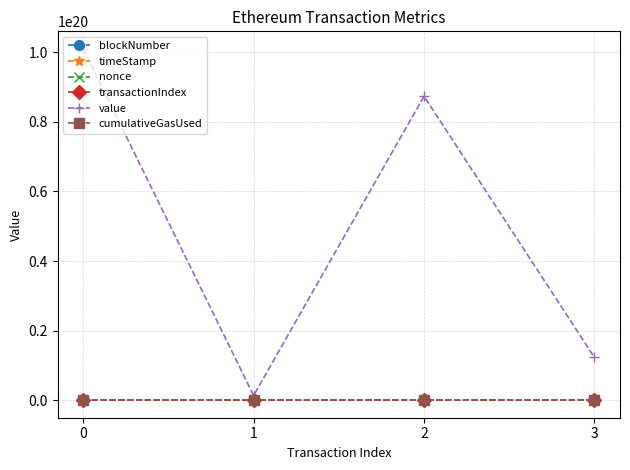

Which series changed the most between 0 and 1?

value